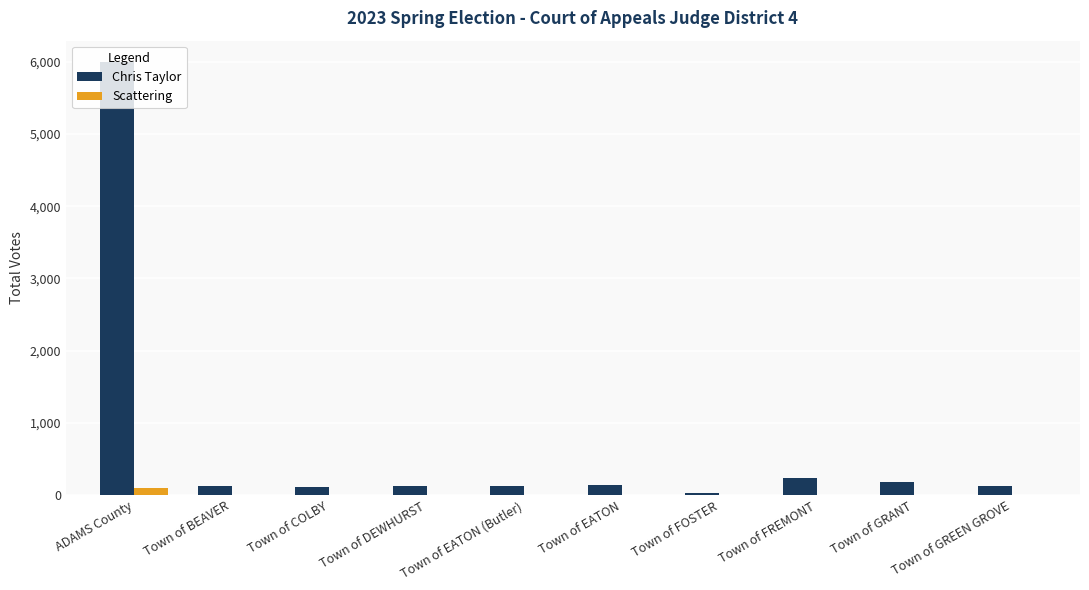

What is the sum of all Scattering values?

114